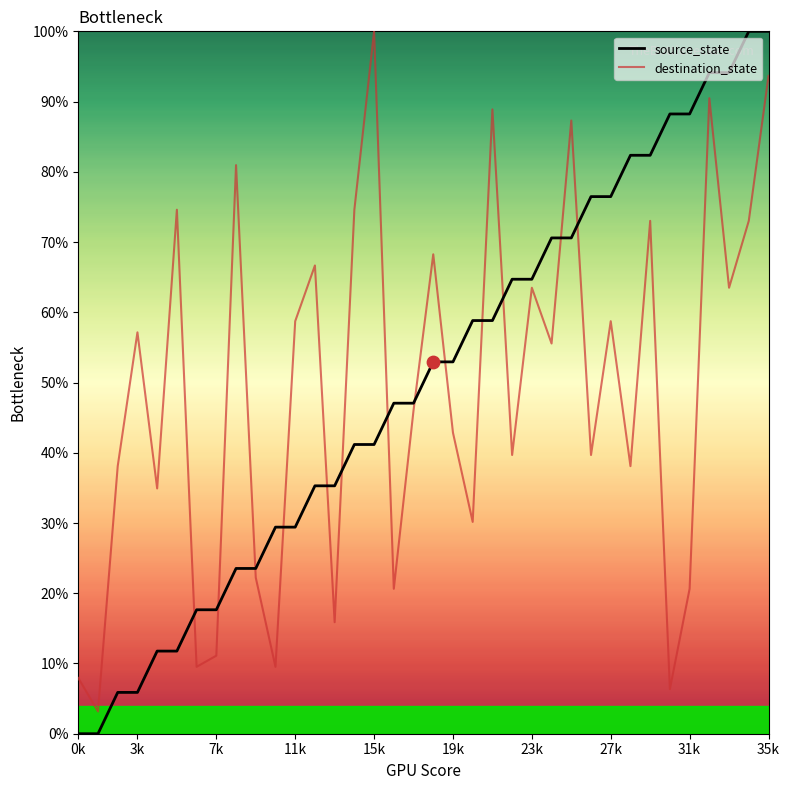

True or false: destination_state and source_state cross at least once.

True